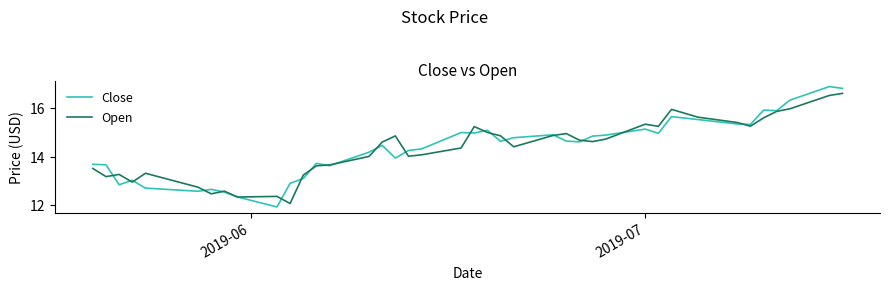

List the series in order of their peak value, highest first.

Close, Open